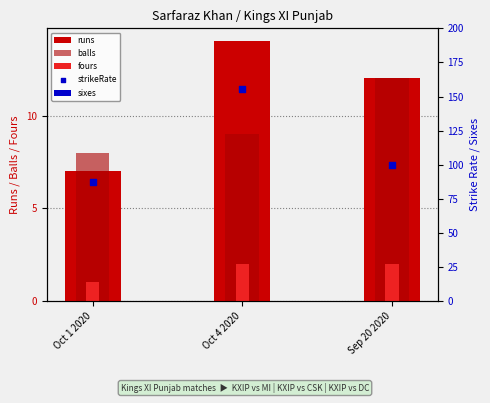

Which series contains the highest Y value?

strikeRate